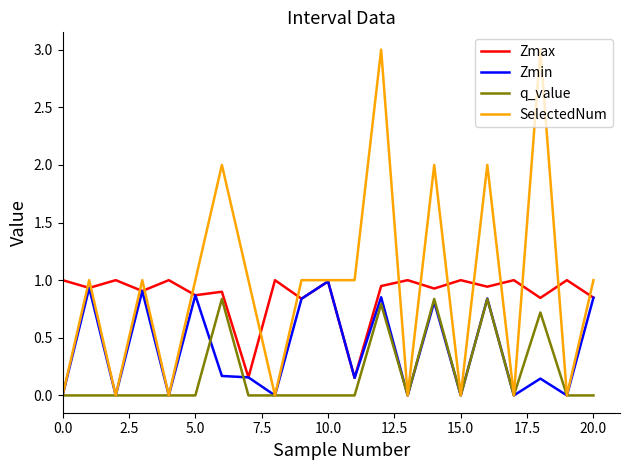

What are all the series names shown in the legend?

Zmax, Zmin, q_value, SelectedNum